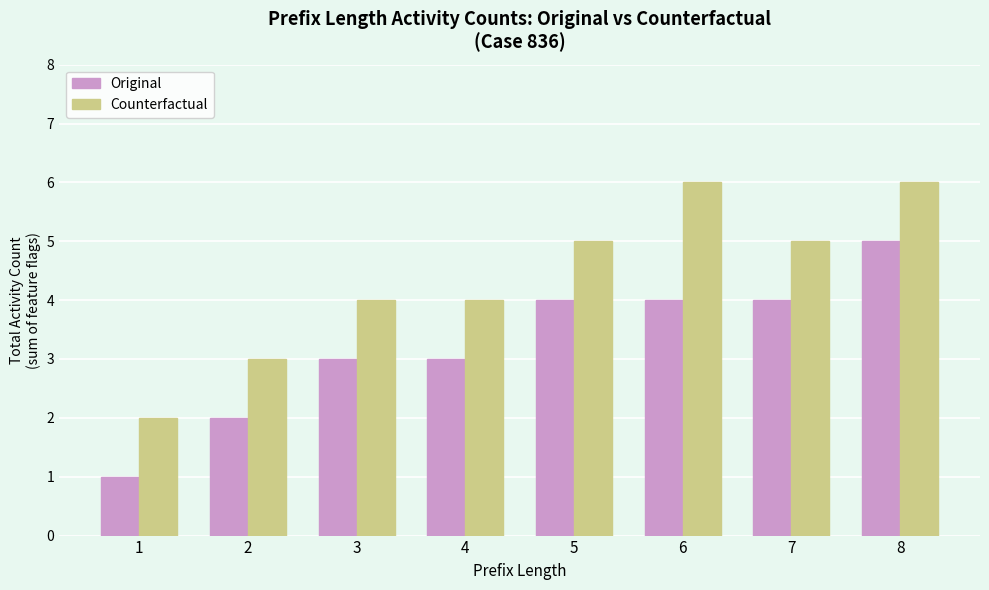

What is the difference between the second highest and minimum values in the Counterfactual series?

4